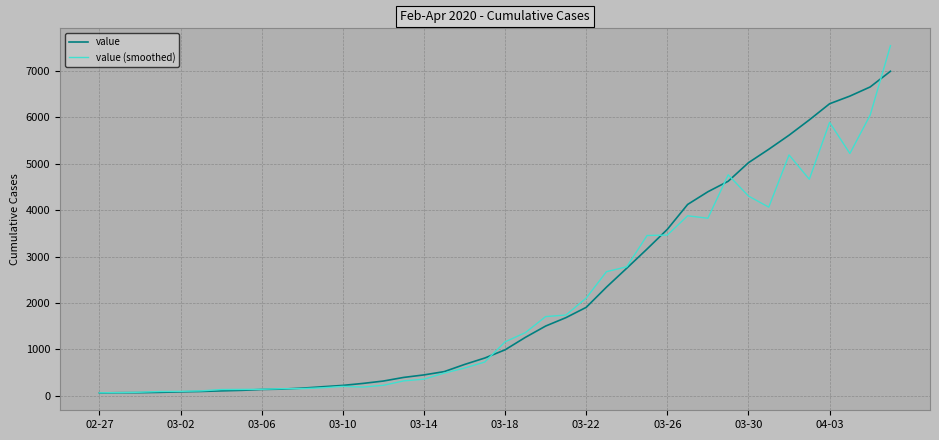

What is the maximum value for value (smoothed)?

7546.0